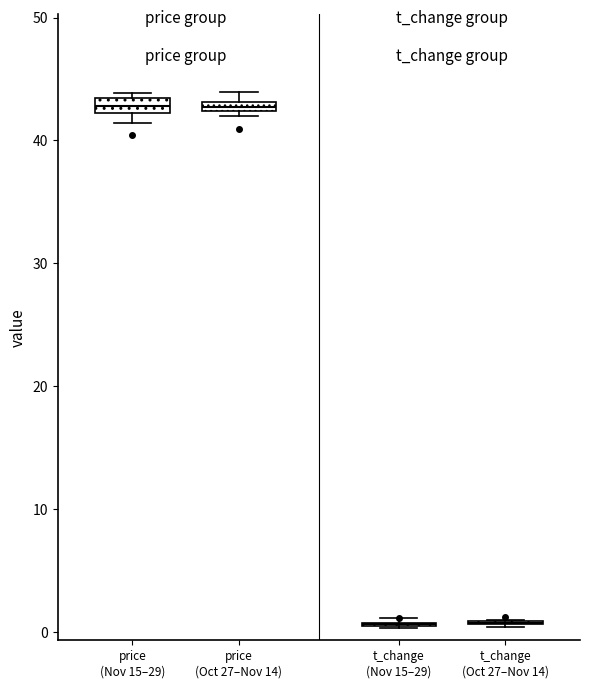

Where is the upper edge of the box for price (Nov 15–29) on the y-axis? The values are not printed on the chart, so give them approximately, as read against the axis.

43